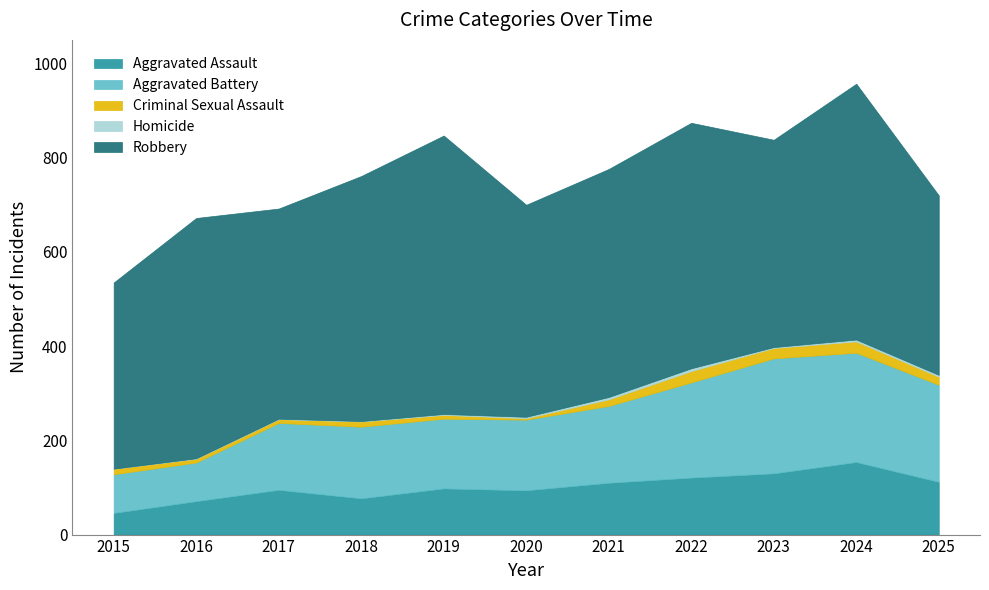

True or false: Criminal Sexual Assault and Homicide intersect in this chart.

False